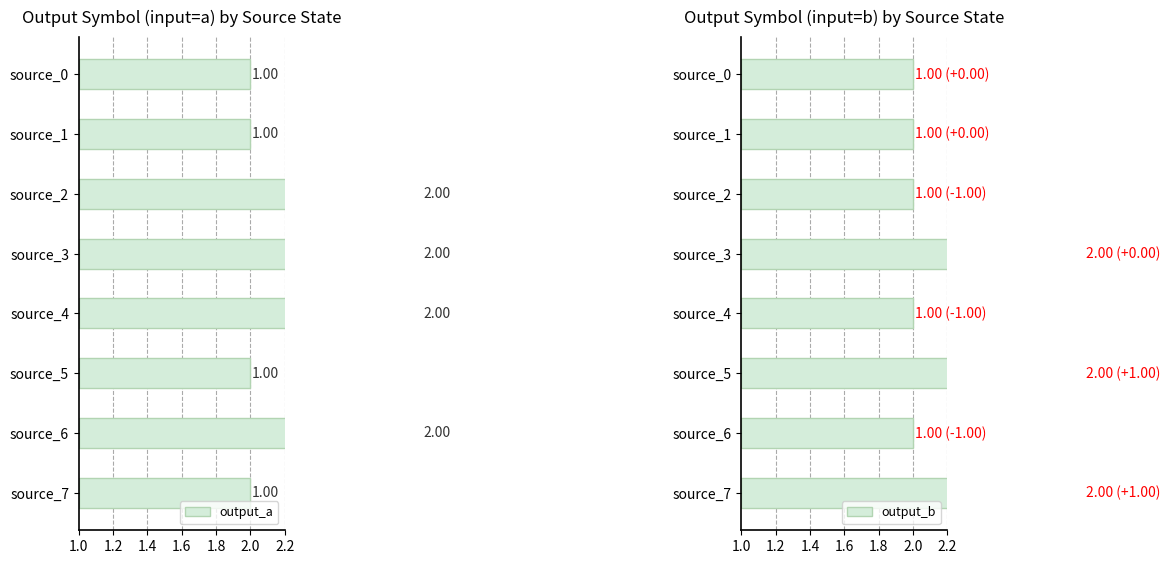

How many series are shown in this chart?

2